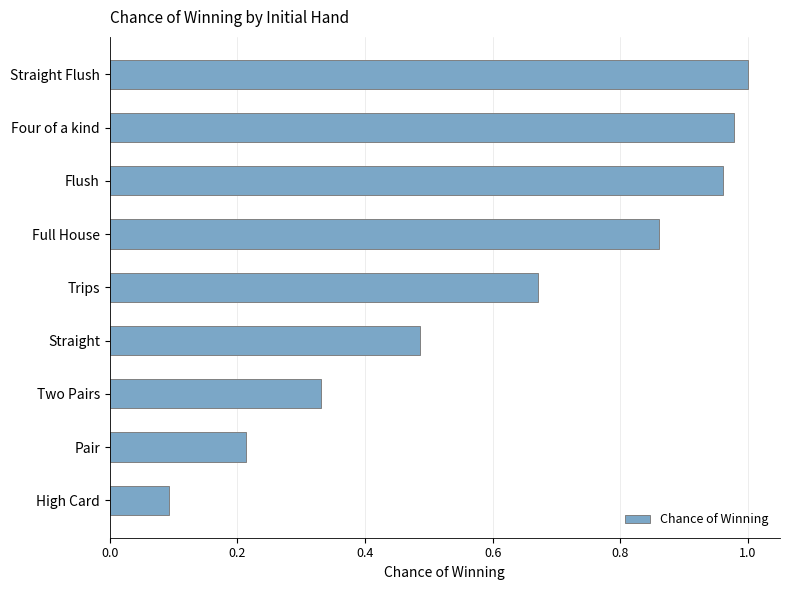

What is the change in value from Two Pairs to Trips?

+0.3